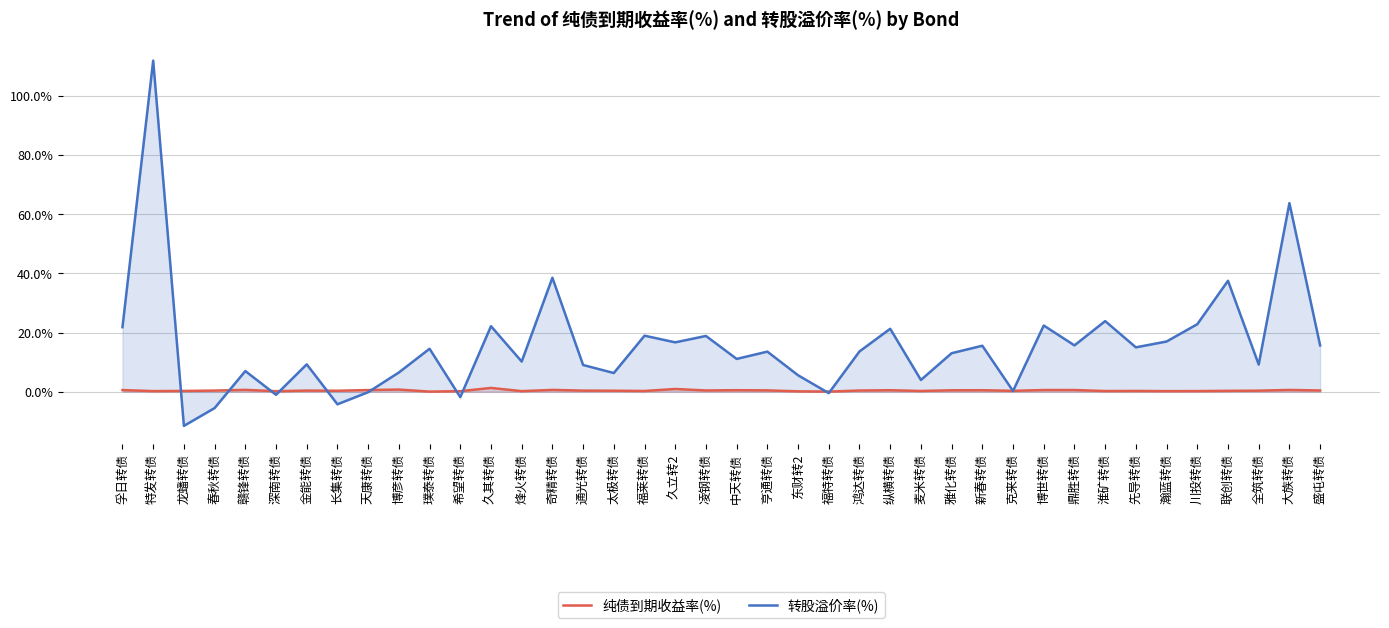

Reading right to left, transcribe all the data shown in this chart.

纯债到期收益率(%): 盛屯转债=0.4	大族转债=0.6	全筑转债=0.3	联创转债=0.3	川投转债=0.2	瀚蓝转债=0.2	先导转债=0.2	淮矿转债=0.2	鼎胜转债=0.5	博世转债=0.5	克来转债=0.3	新春转债=0.5	雅化转债=0.4	麦米转债=0.2	纵横转债=0.5	鸿达转债=0.4	福特转债=0.0	东财转2=0.1	亨通转债=0.4	中天转债=0.5	凌钢转债=0.4	久立转2=0.9	福莱转债=0.2	太极转债=0.3	通光转债=0.3	奇精转债=0.6	烽火转债=0.2	久其转债=1.2	希望转债=0.1	璞泰转债=0.0	博彦转债=0.7	天康转债=0.5	长集转债=0.3	金能转债=0.3	深南转债=0.1	赣锋转债=0.6	春秋转债=0.3	龙蟠转债=0.2	特发转债=0.2	孚日转债=0.5
转股溢价率(%): 盛屯转债=15.6	大族转债=63.8	全筑转债=9.2	联创转债=37.5	川投转债=22.8	瀚蓝转债=17.0	先导转债=15.0	淮矿转债=23.9	鼎胜转债=15.6	博世转债=22.4	克来转债=0.2	新春转债=15.5	雅化转债=13.0	麦米转债=3.9	纵横转债=21.3	鸿达转债=13.6	福特转债=-0.5	东财转2=5.5	亨通转债=13.5	中天转债=11.1	凌钢转债=18.8	久立转2=16.7	福莱转债=18.9	太极转债=6.3	通光转债=9.0	奇精转债=38.5	烽火转债=10.2	久其转债=22.1	希望转债=-1.9	璞泰转债=14.5	博彦转债=6.5	天康转债=-0.2	长集转债=-4.3	金能转债=9.2	深南转债=-1.1	赣锋转债=6.9	春秋转债=-5.6	龙蟠转债=-11.6	特发转债=112.0	孚日转债=21.8